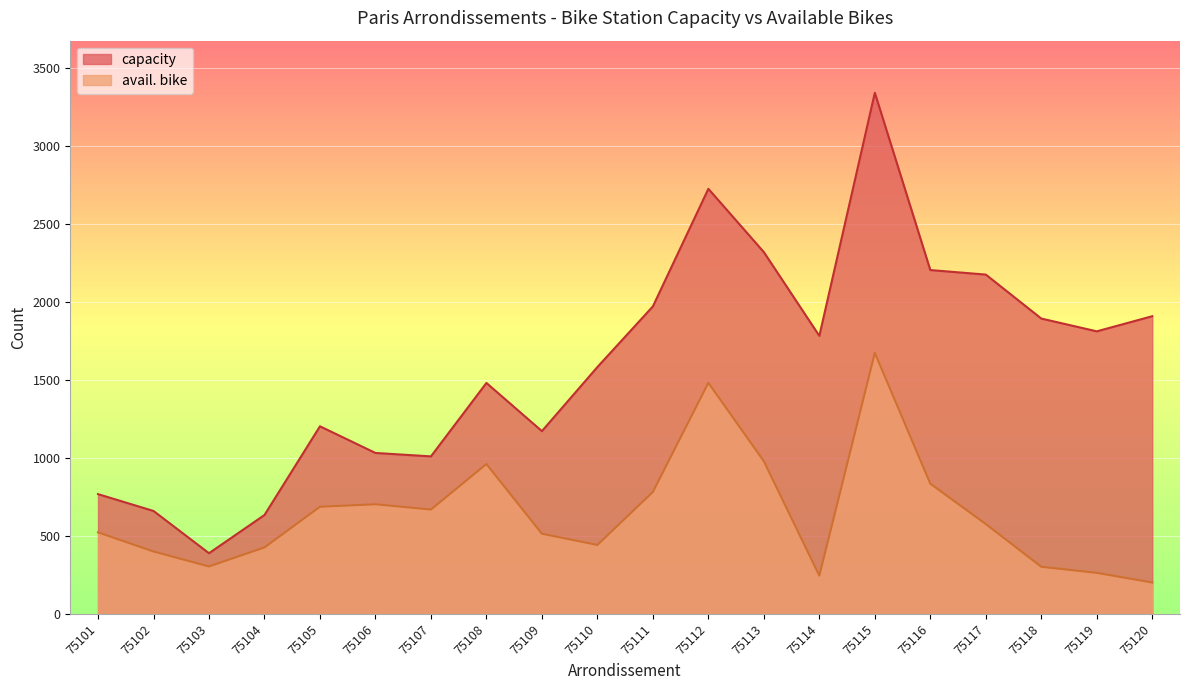

List the series in order of their overall mean, lowest first.

avail. bike, capacity